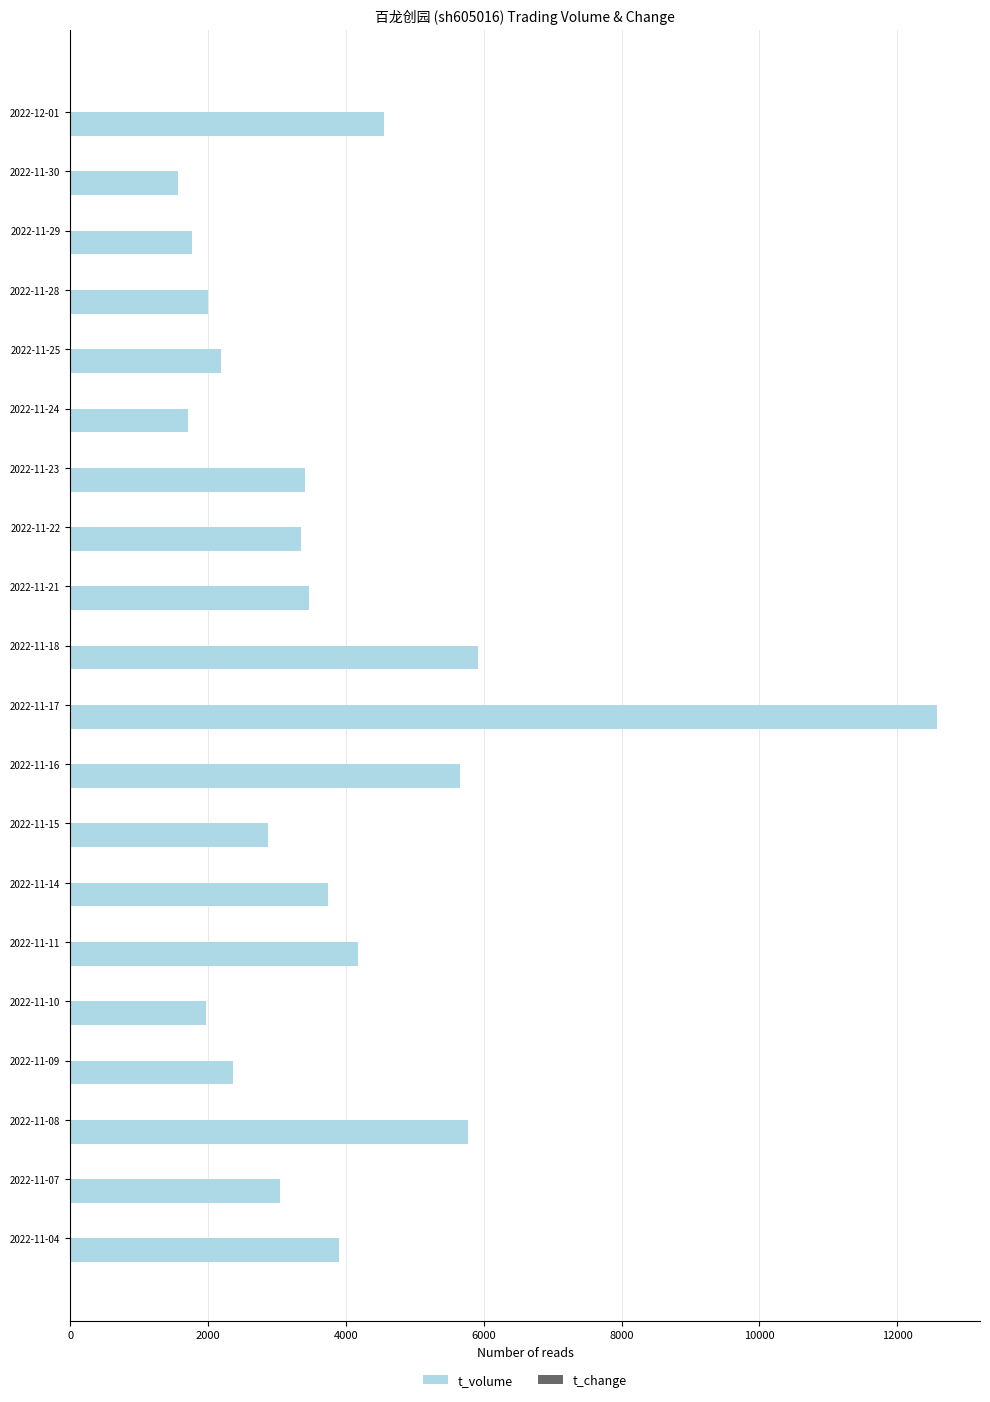

The value of t_volume at 2022-11-23 is 3408.0. True or false?

True